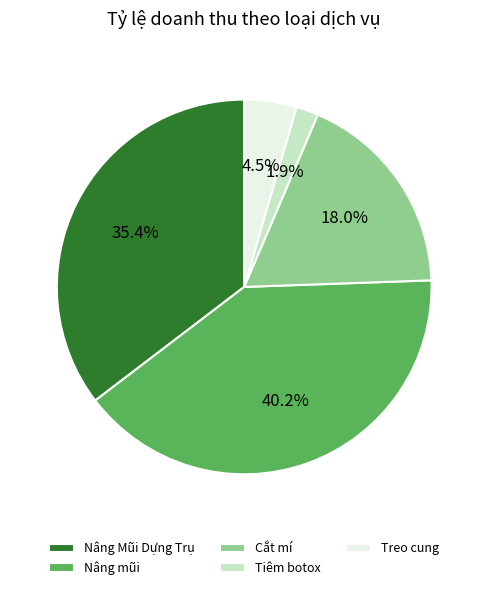

Which has a higher value, Nâng mũi or Treo cung?

Nâng mũi